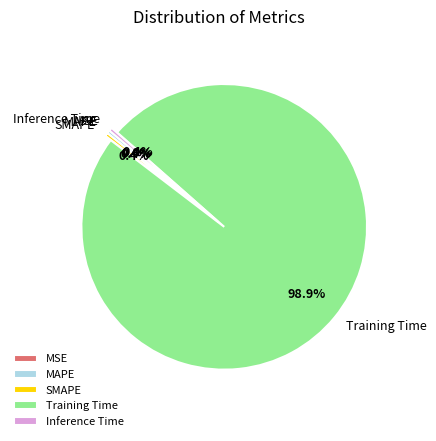

To the nearest percent, what is the average slice percentage?

20%